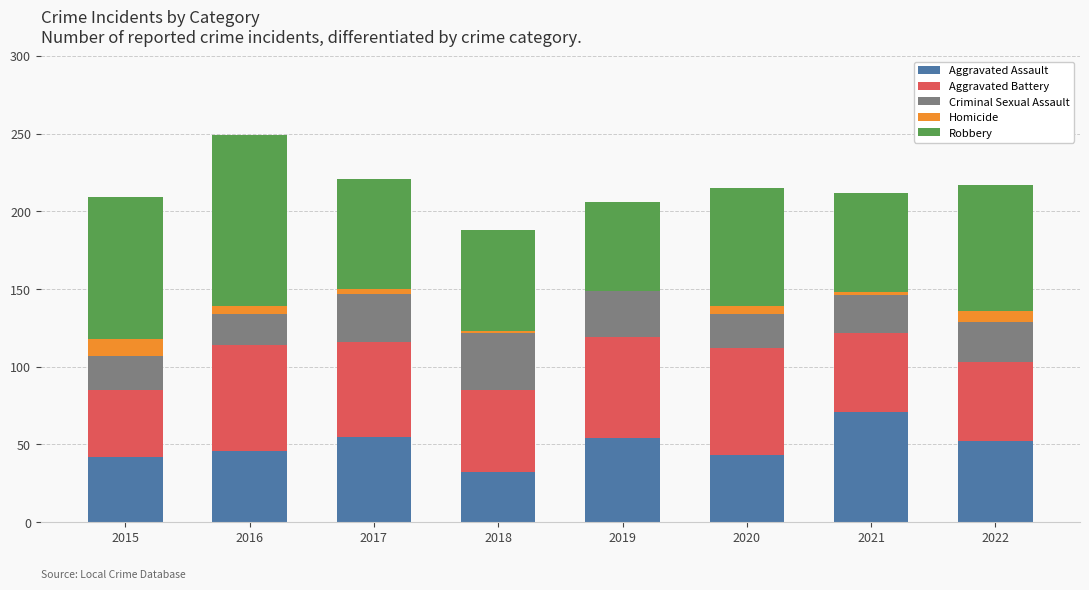

At which label does Aggravated Assault reach its peak?

2021